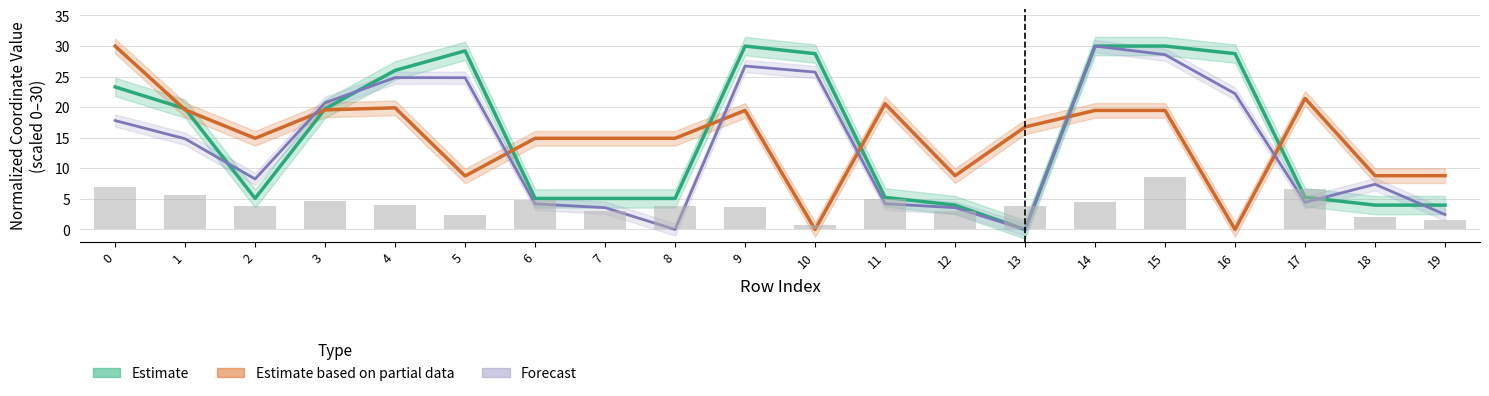

What is the sum of all y0 values?

301.0